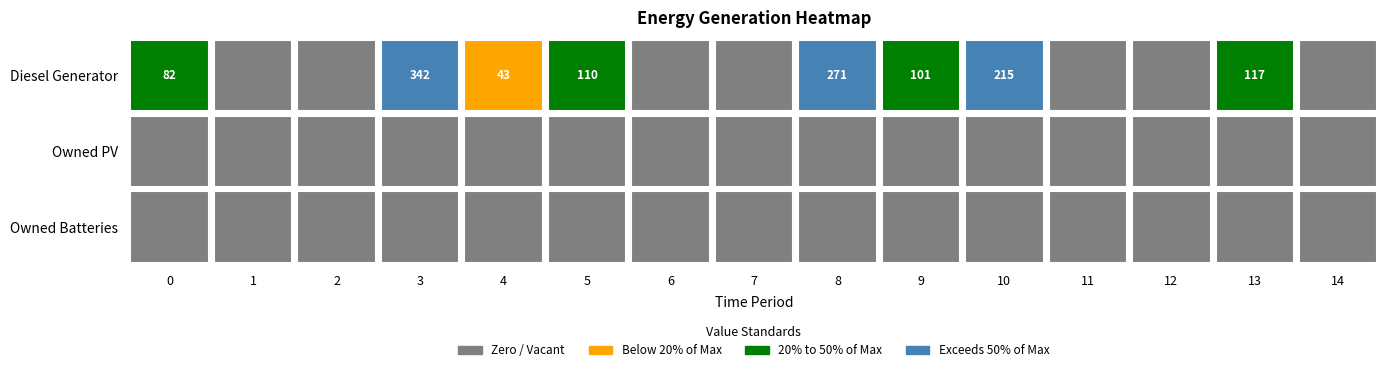

Rank the series at 11 from lowest to highest value.

Diesel Generator, Owned PV, Owned Batteries